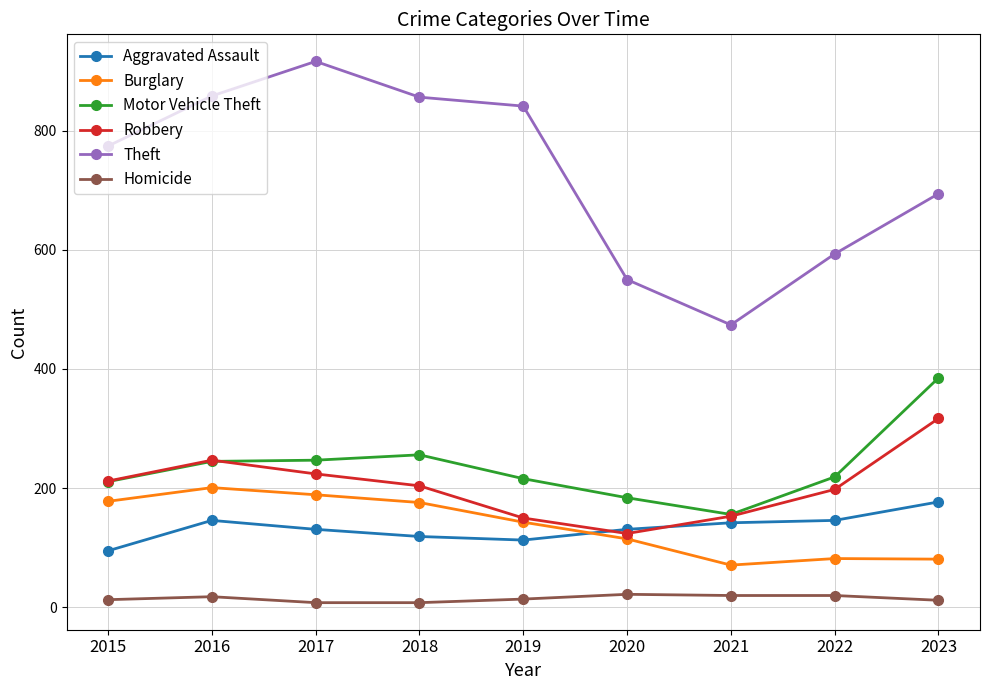

What is the difference between the highest and lowest values at 2017?

908